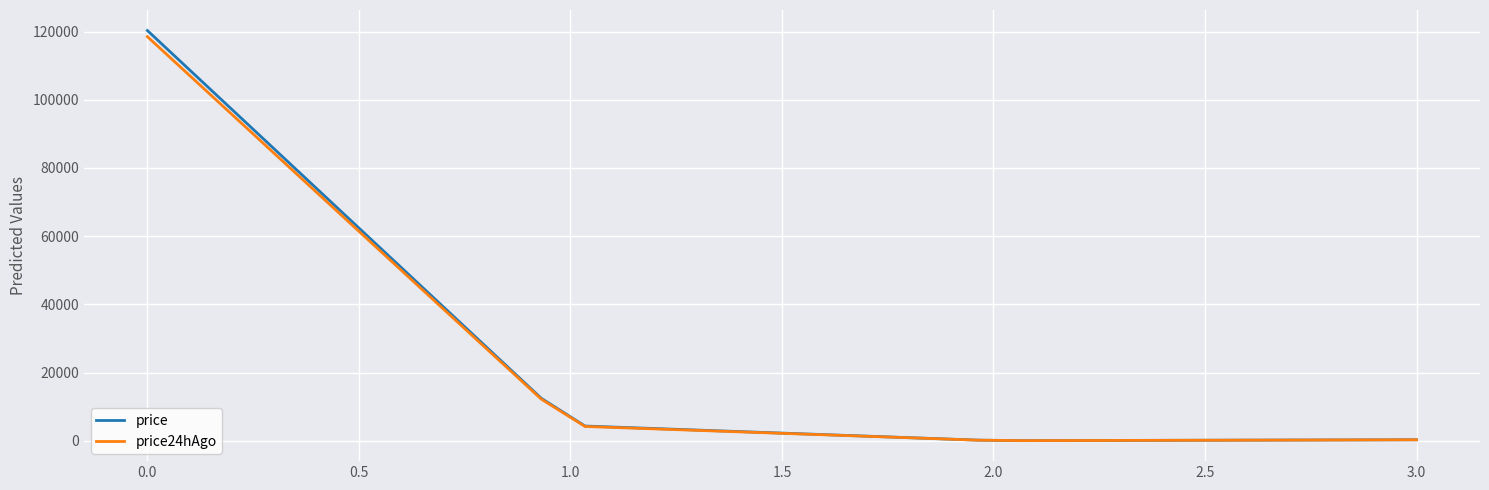

Which series has the largest range (max minus min)?

price